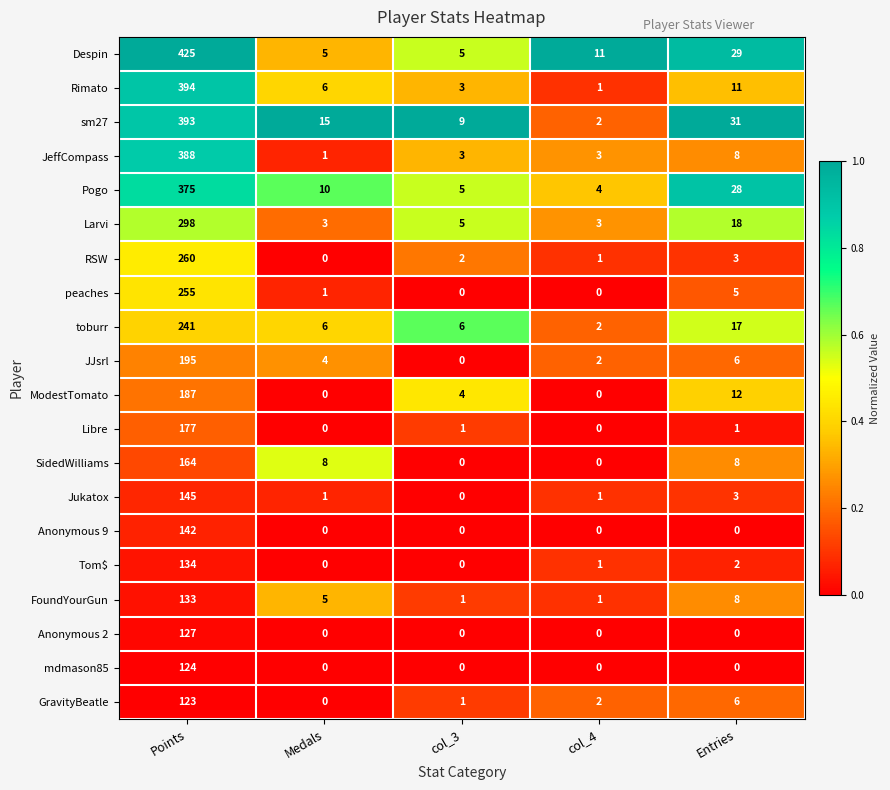

Which series has the largest range (max minus min)?

Despin